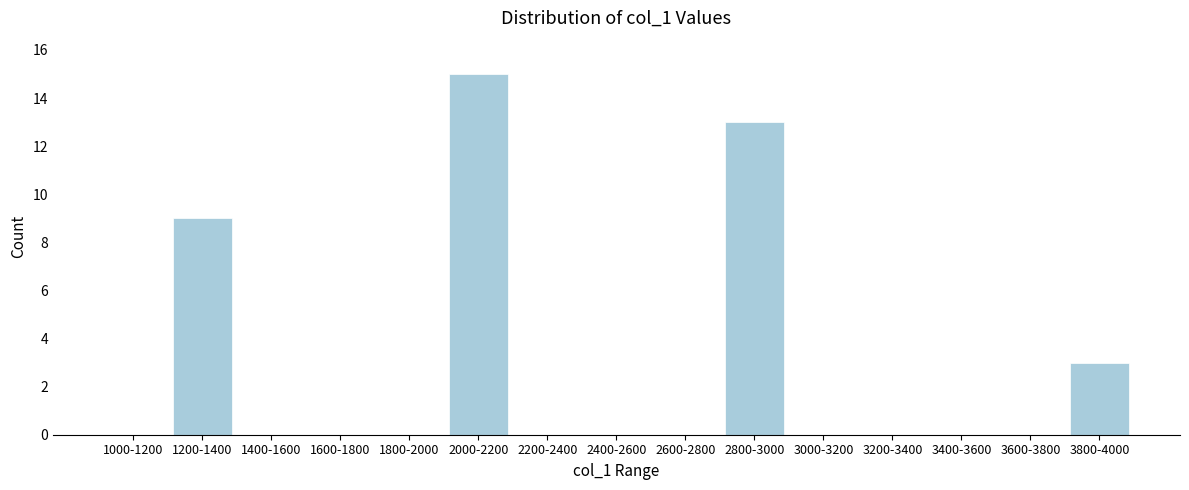

Reading right to left, transcribe all the data shown in this chart.

3800-4000=3	3600-3800=0	3400-3600=0	3200-3400=0	3000-3200=0	2800-3000=13	2600-2800=0	2400-2600=0	2200-2400=0	2000-2200=15	1800-2000=0	1600-1800=0	1400-1600=0	1200-1400=9	1000-1200=0